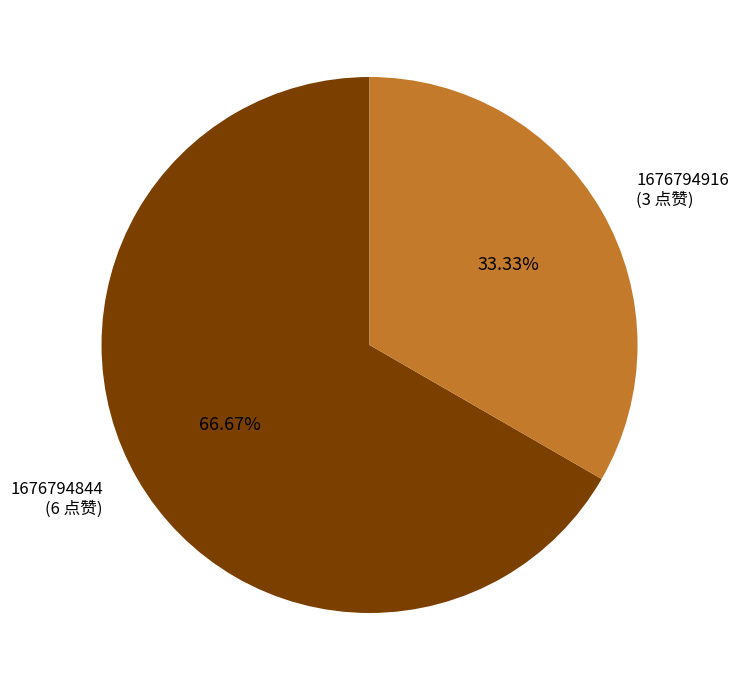

Does any single category account for the majority?

Yes